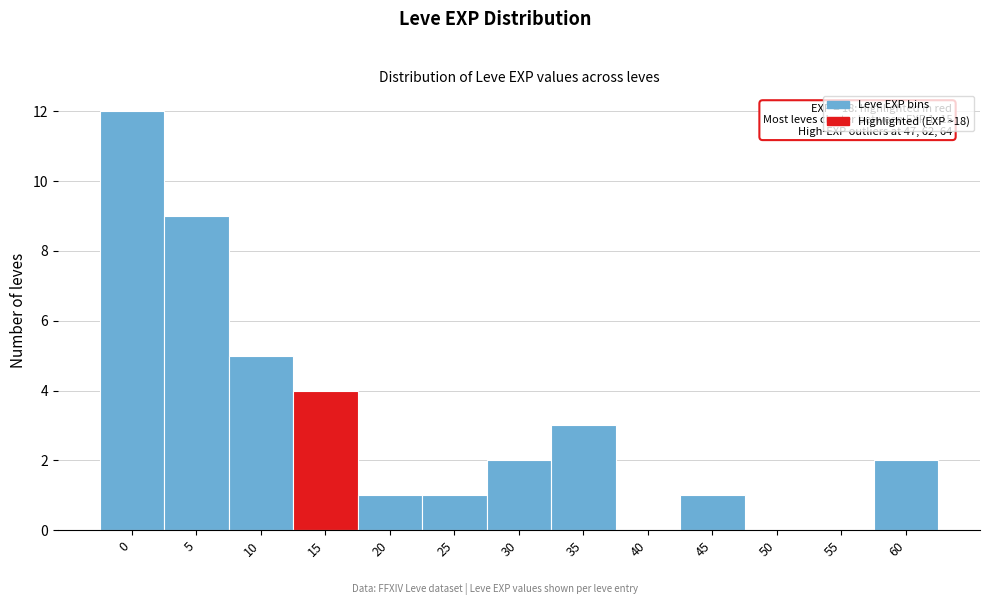

Reading left to right, what are all the values shown in this chart?

0=12	5=9	10=5	15=4	20=1	25=1	30=2	35=3	40=0	45=1	50=0	55=0	60=2